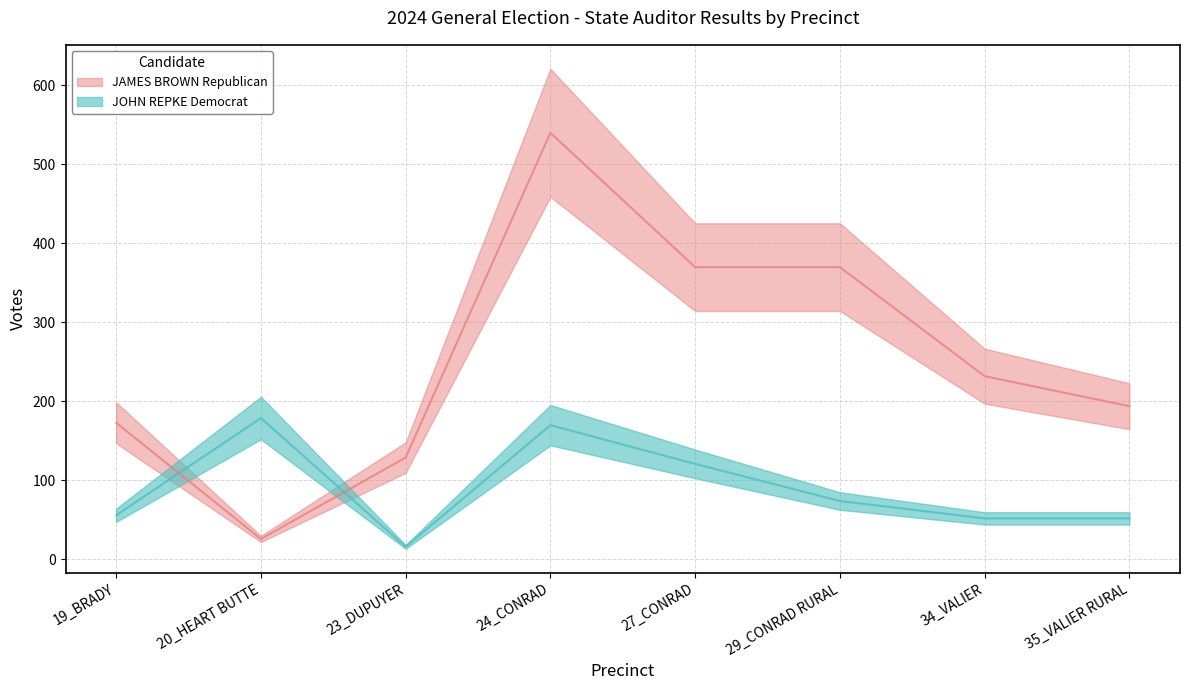

How many lines are shown in the chart?

2